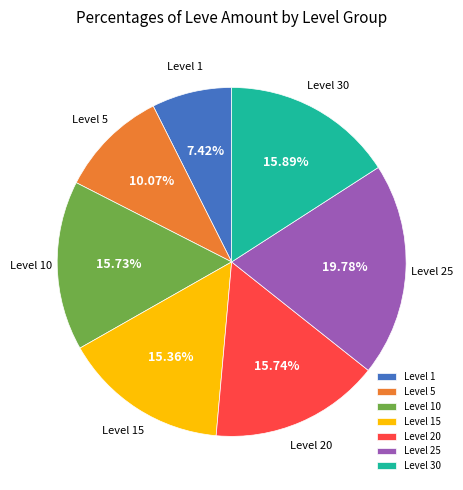

Approximately how many times larger is the value at Level 25 compared to Level 1?

2.7